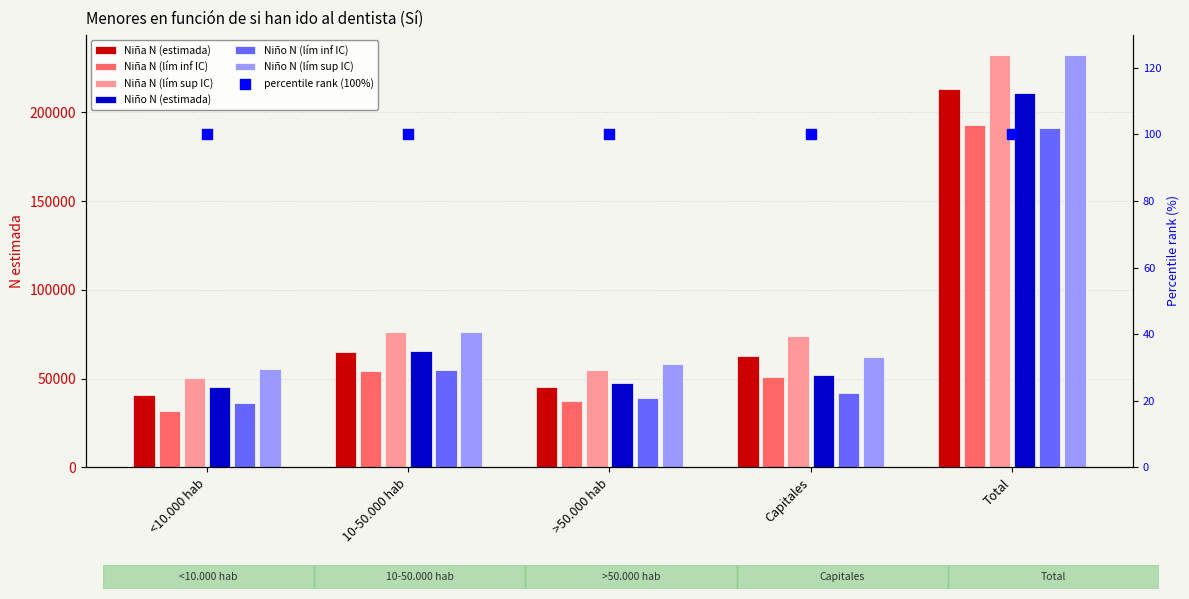

Which series has the widest spread of Y values?

Niña N (lím sup IC)